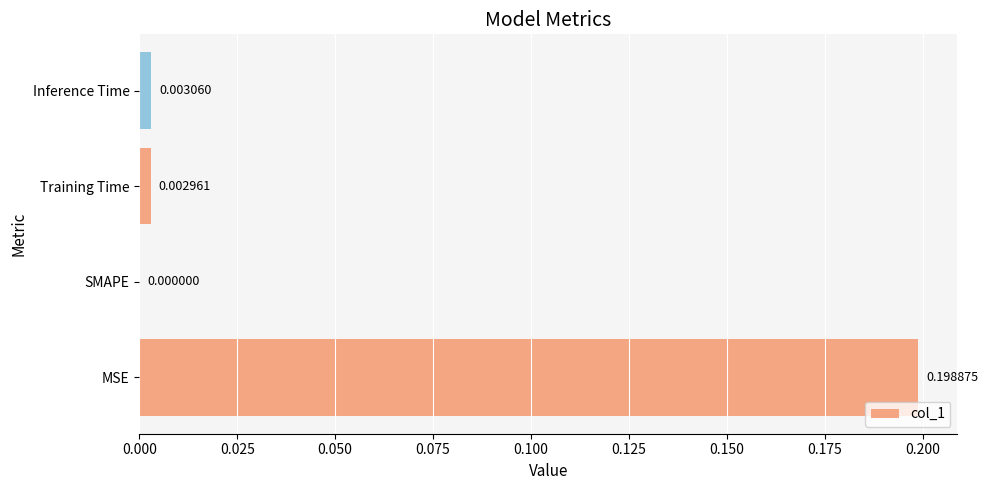

Where is the data nearest to the value 0?

SMAPE